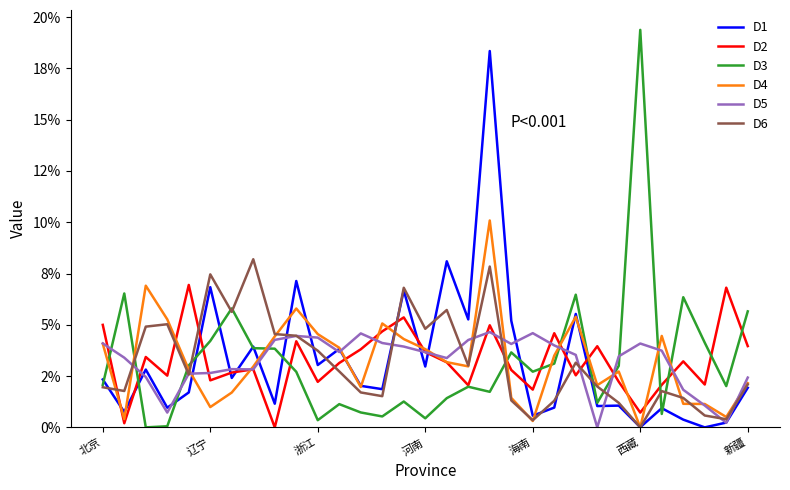

True or false: D1 has more than 1 interior local peaks.

True